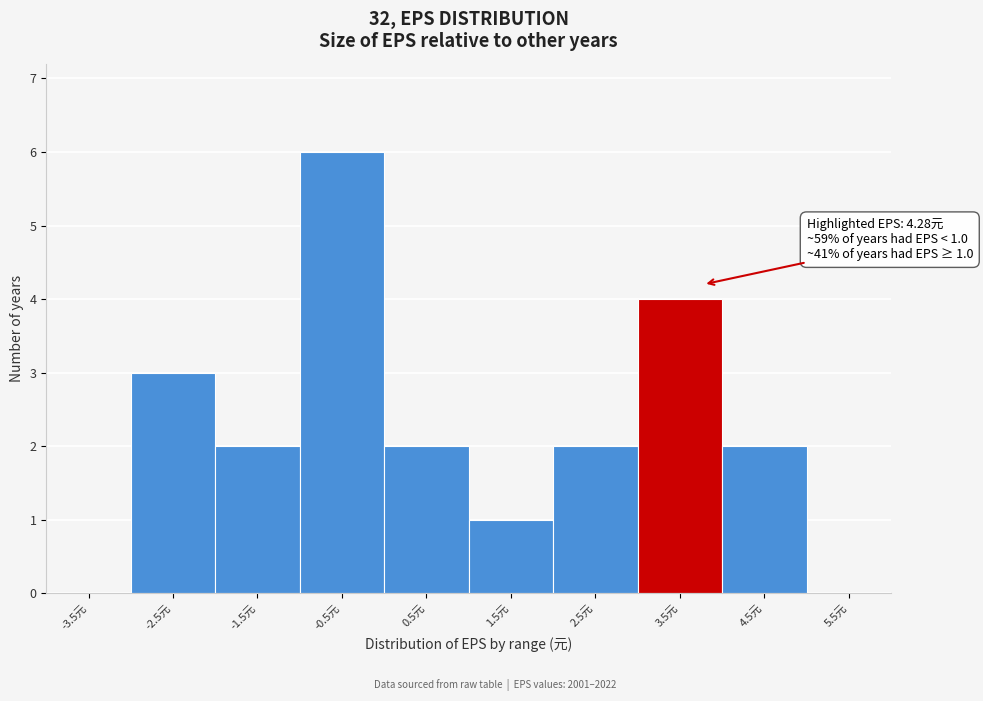

Reading left to right, extract all data points from this chart.

-3.5元=0	-2.5元=3	-1.5元=2	-0.5元=6	0.5元=2	1.5元=1	2.5元=2	3.5元=4	4.5元=2	5.5元=0